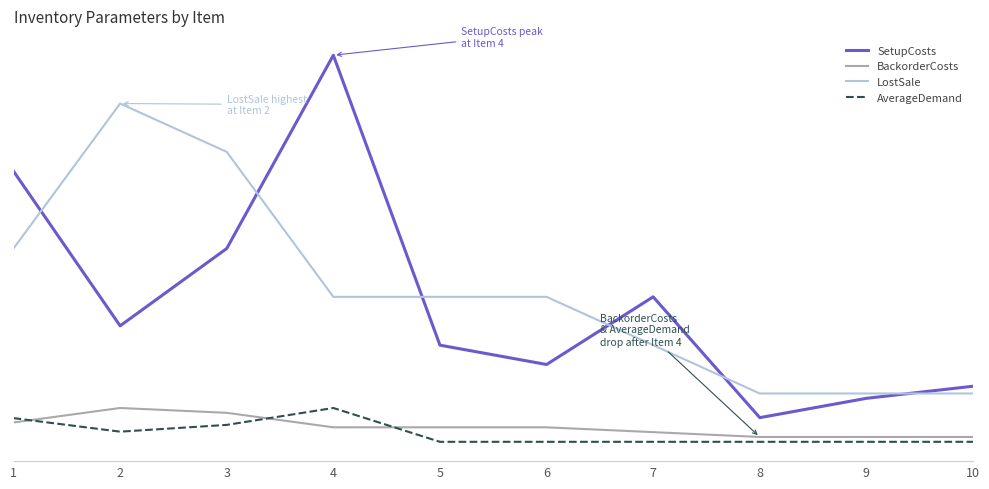

Is this an area chart (filled region under the line)?

No